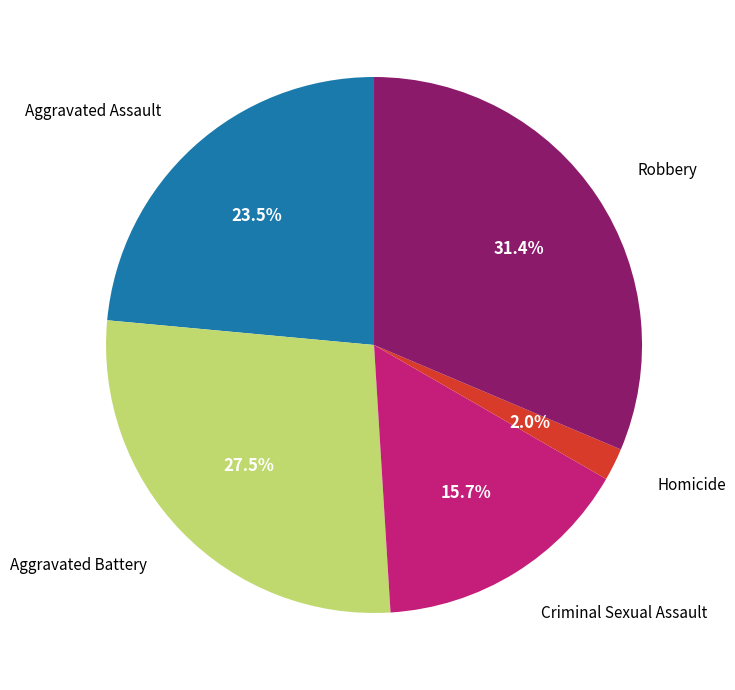

Is there a majority slice in this chart?

No